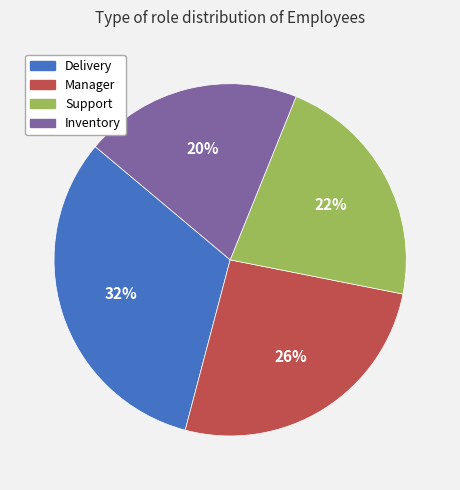

Is the sum of Inventory and Manager greater than half?

No